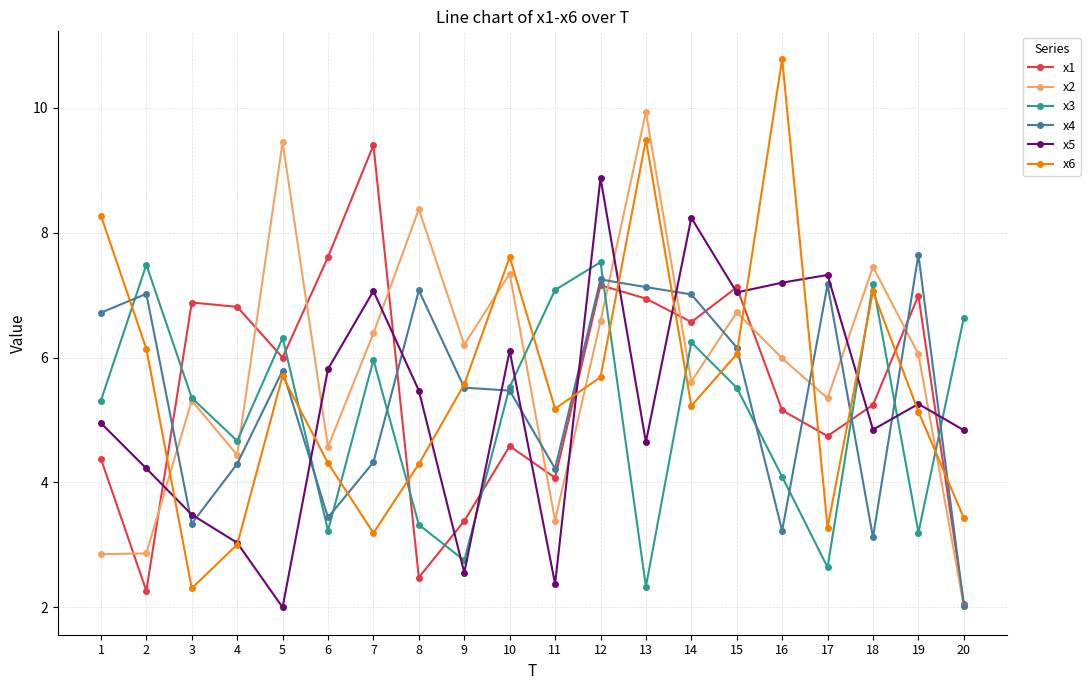

At which label does x4 first exceed 5?

1